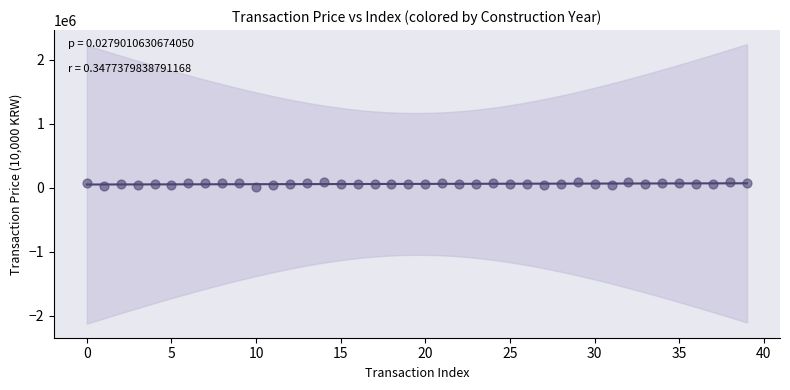

What is the range of Y values (max minus min)?

76400